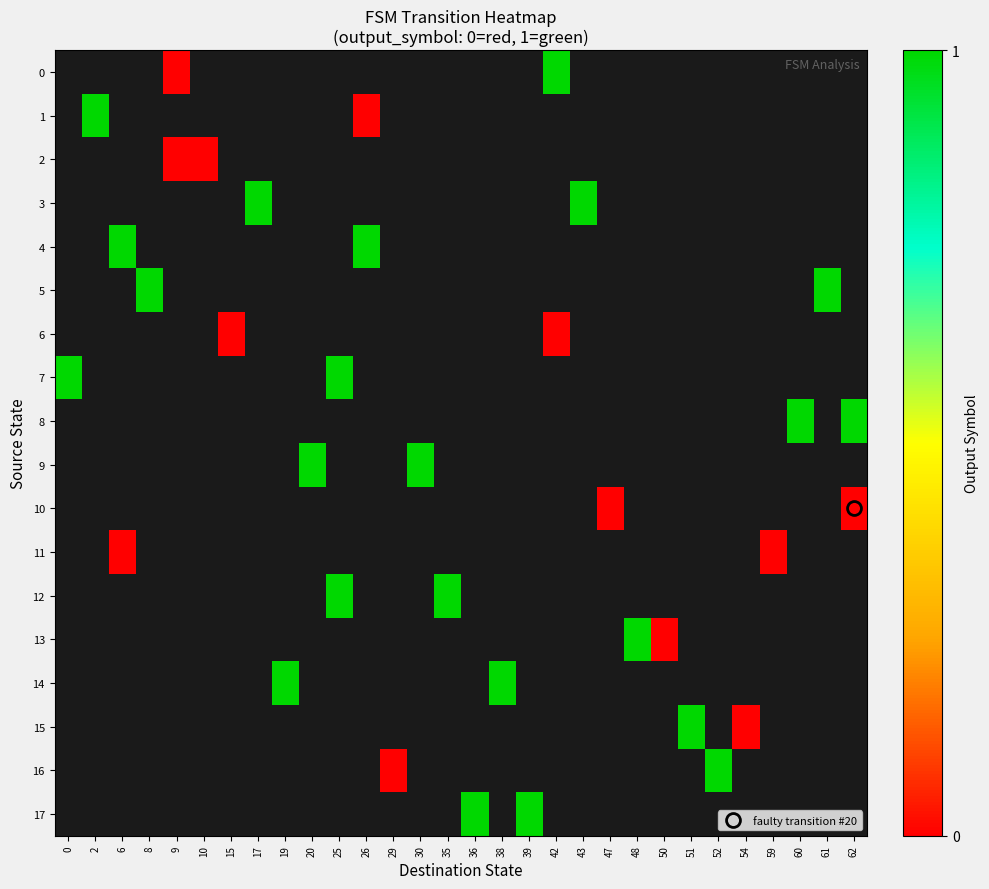

What is the maximum value for 7?

1.0